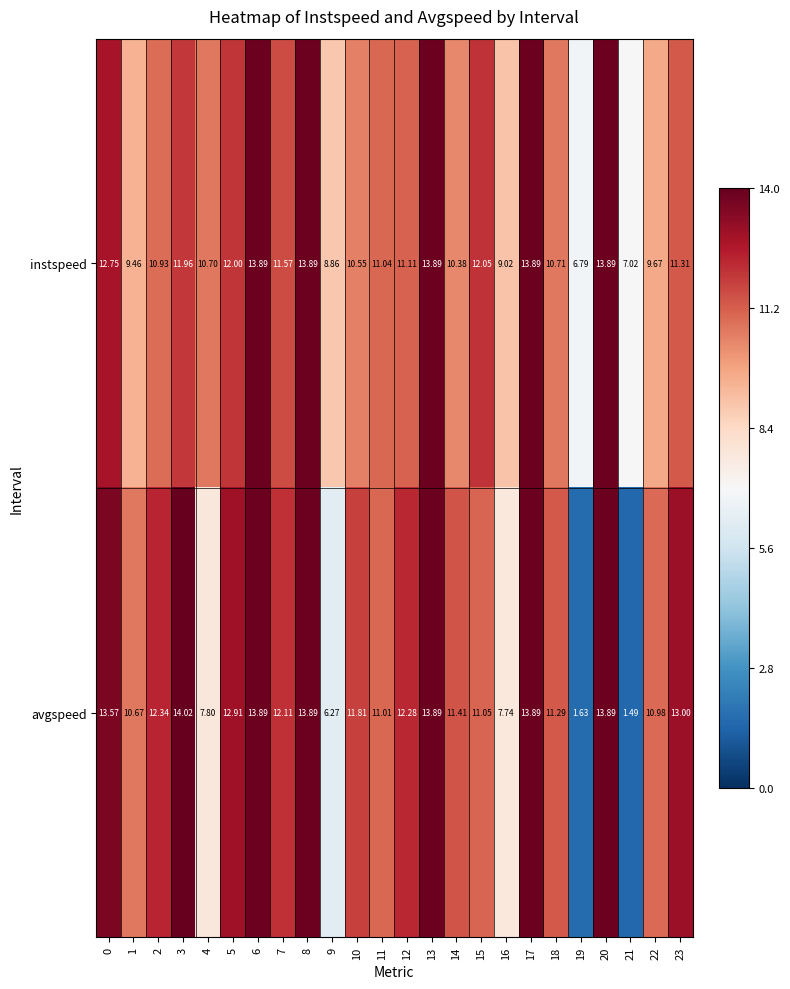

What is the greatest value displayed?

14.0